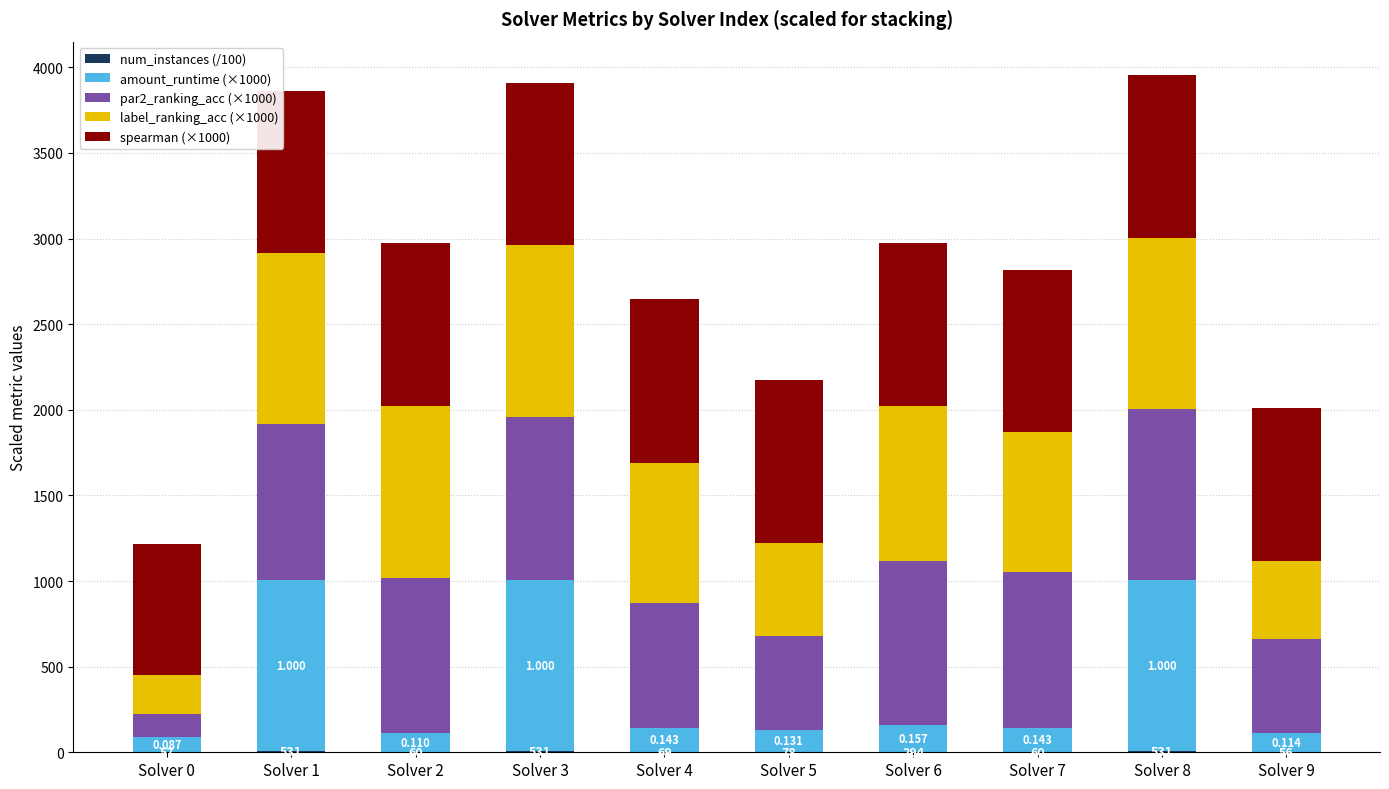

Are the bars grouped side by side (vs. stacked)?

No